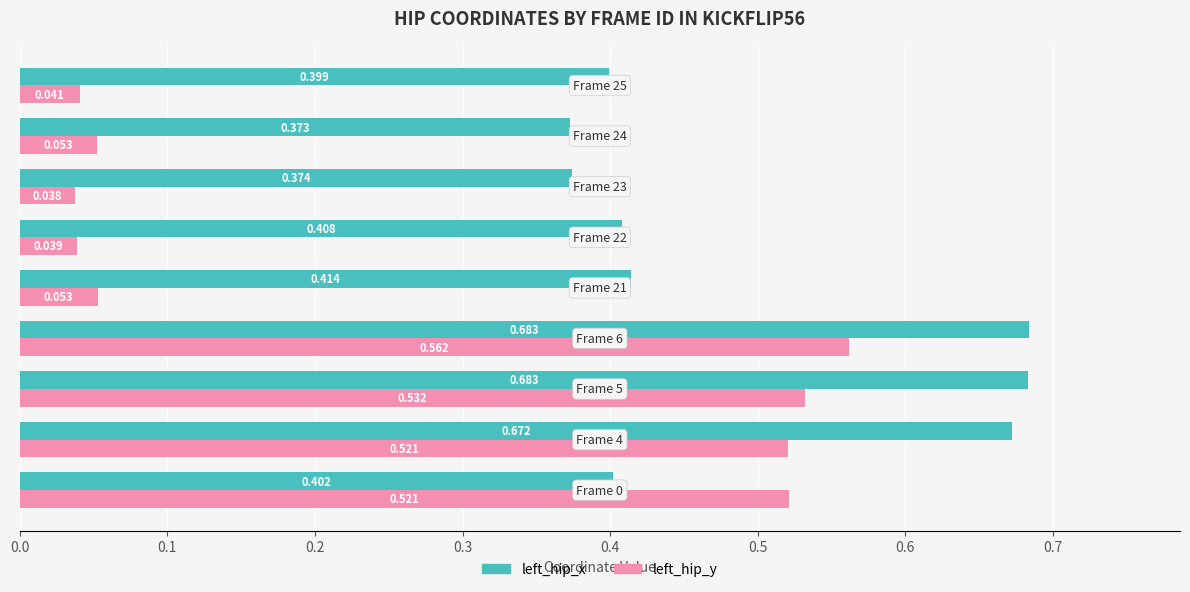

Which series has the largest total across all categories?

left_hip_x